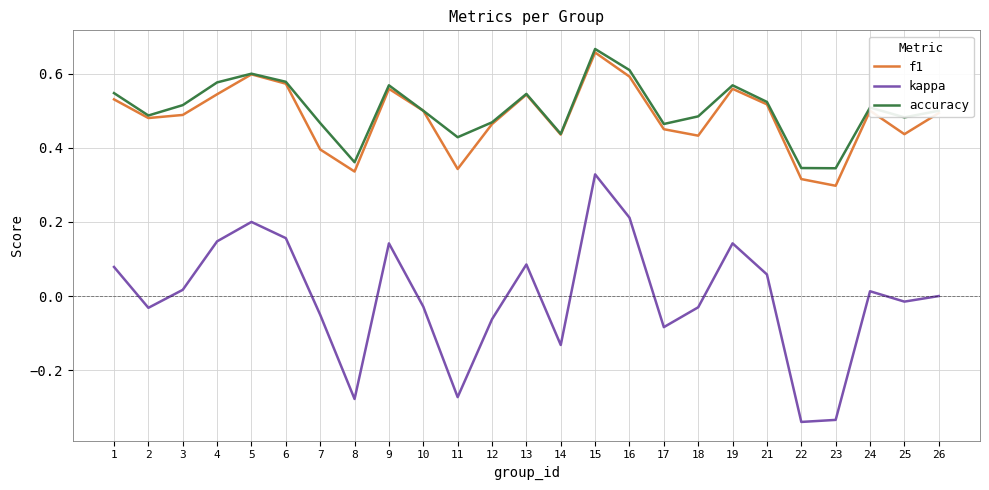

Which series has the largest range (max minus min)?

kappa